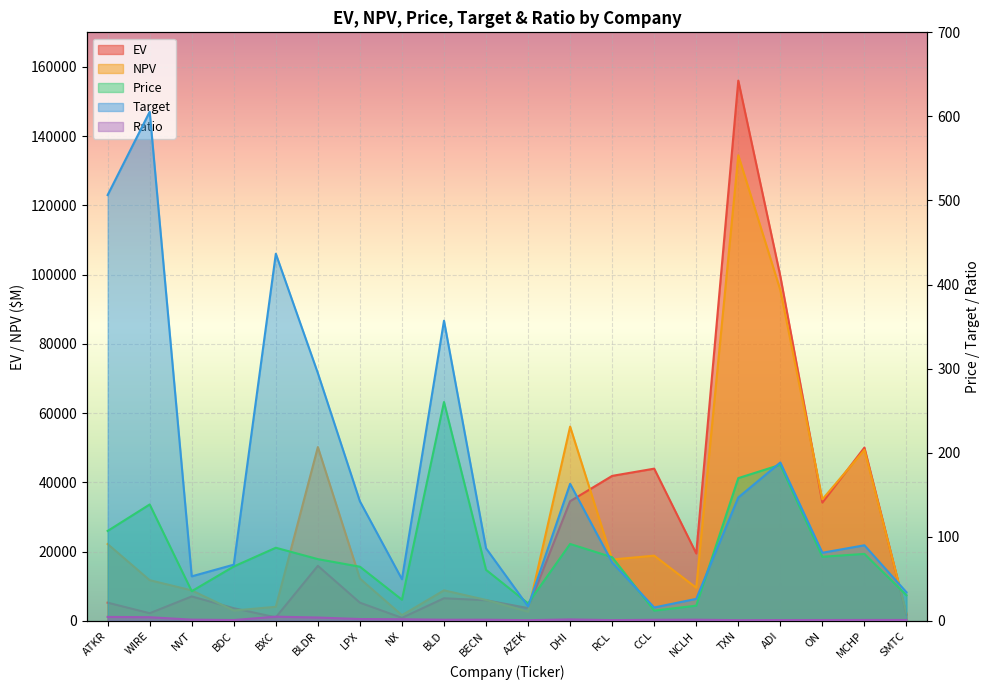

The Price series shows 27.9 at BLDR. True or false?

False